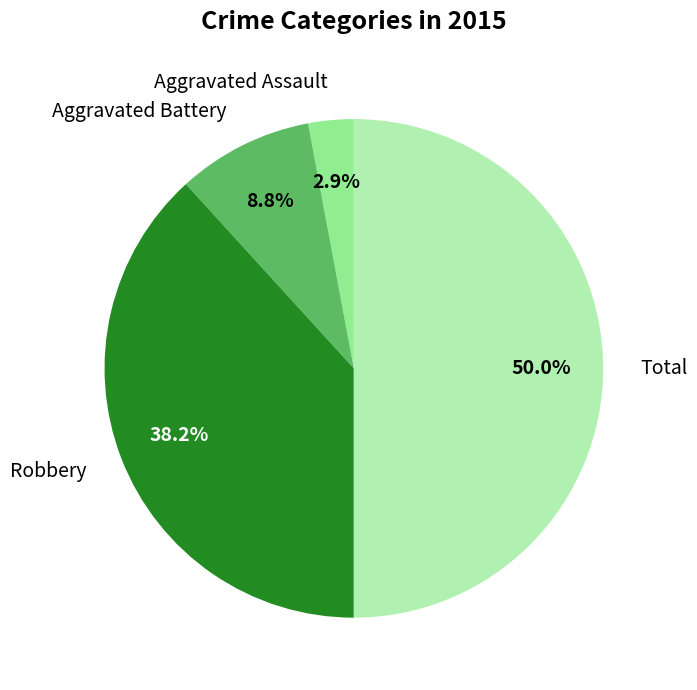

To the nearest percent, what is the difference between the largest and smallest slice percentages?

47%